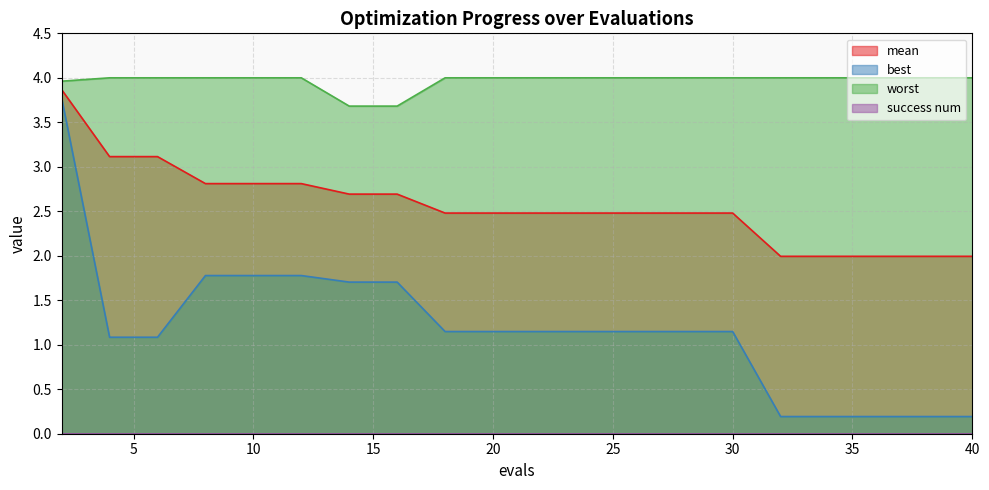

Reading left to right, list all the values displayed in this chart.

mean: 3.9	3.1	3.1	2.8	2.8	2.8	2.7	2.7	2.5	2.5	2.5	2.5	2.5	2.5	2.5	2.0	2.0	2.0	2.0	2.0
best: 3.8	1.1	1.1	1.8	1.8	1.8	1.7	1.7	1.1	1.1	1.1	1.1	1.1	1.1	1.1	0.2	0.2	0.2	0.2	0.2
worst: 4.0	4.0	4.0	4.0	4.0	4.0	3.7	3.7	4.0	4.0	4.0	4.0	4.0	4.0	4.0	4.0	4.0	4.0	4.0	4.0